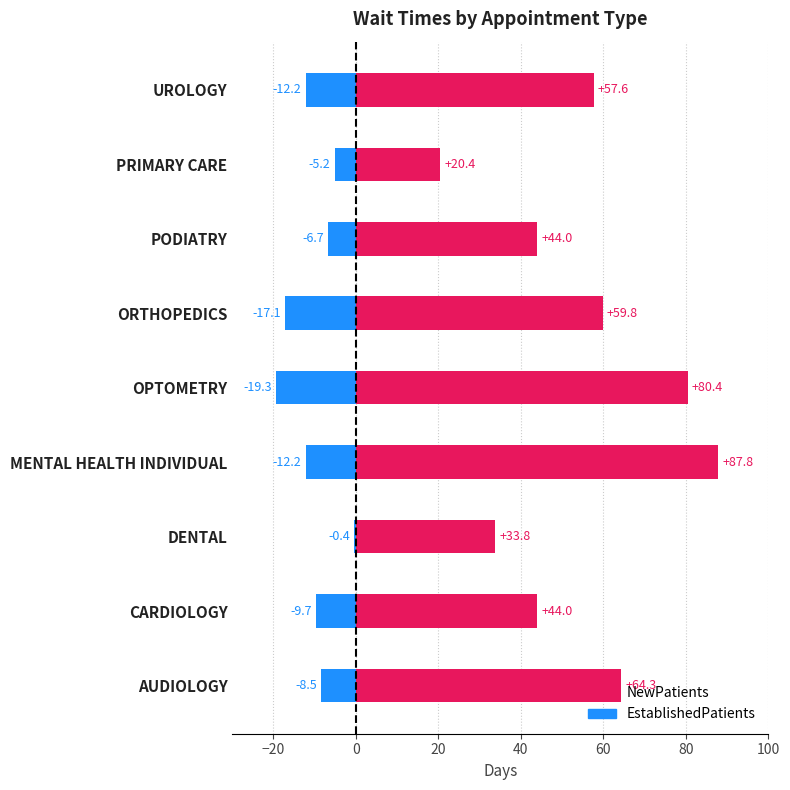

How many groups of bars are there?

9